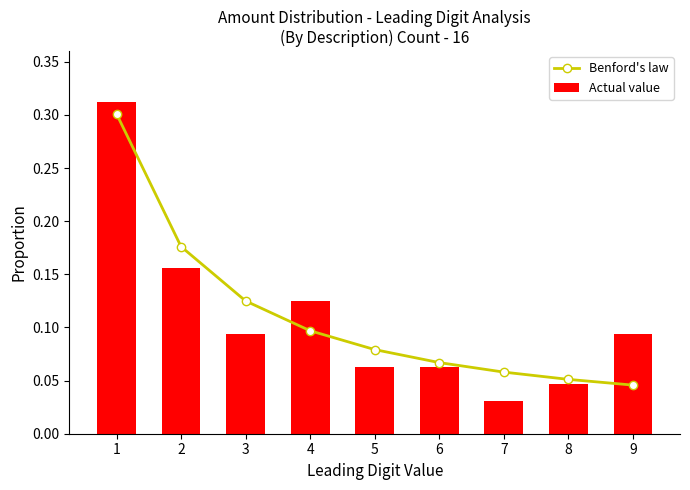

Which series changed the most between 1 and 4?

Benford's law